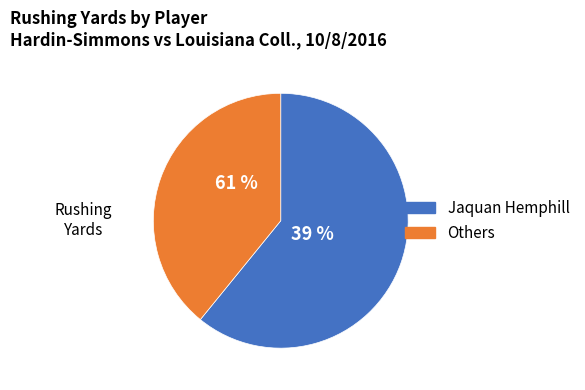

Is there a majority slice in this chart?

Yes